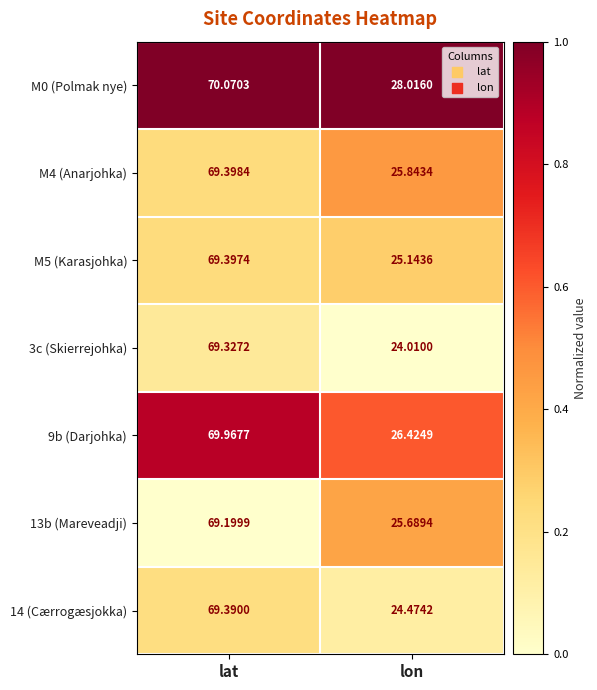

Rank the categories by M4 (Anarjohka) value from highest to lowest.

lat, lon